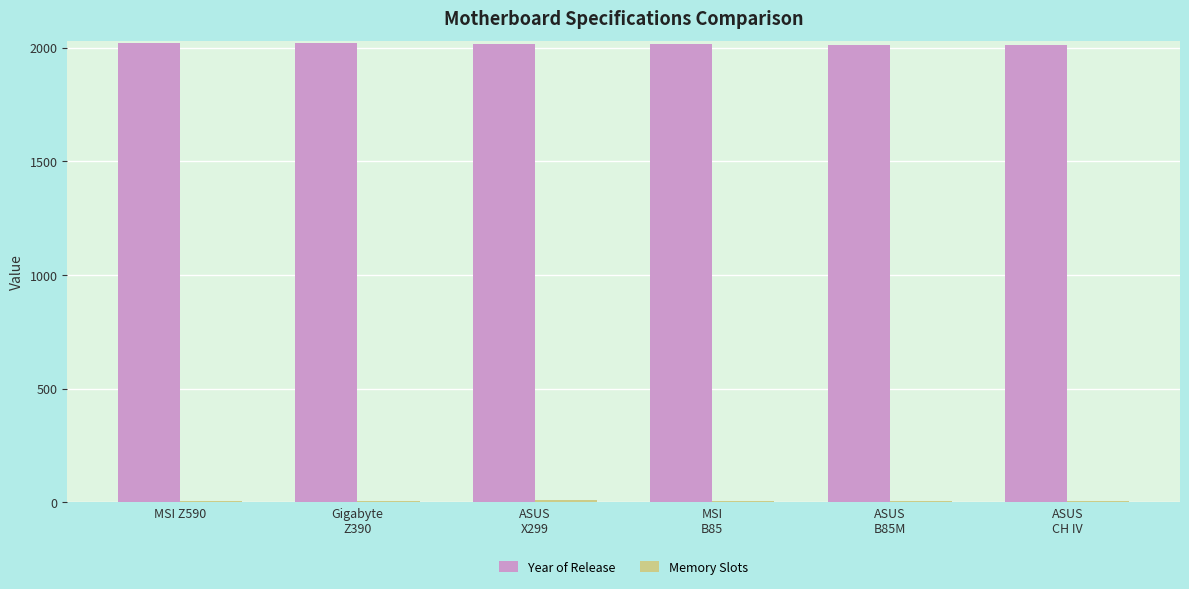

Is it true that Year of Release equals 2988 at Gigabyte
Z390?

False